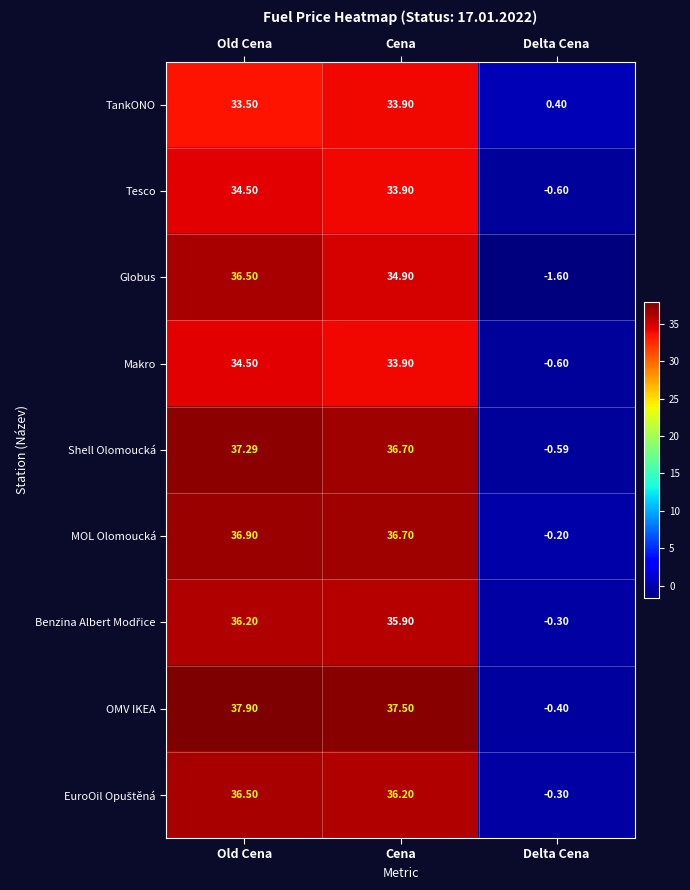

How many categories are shown in the chart?

3